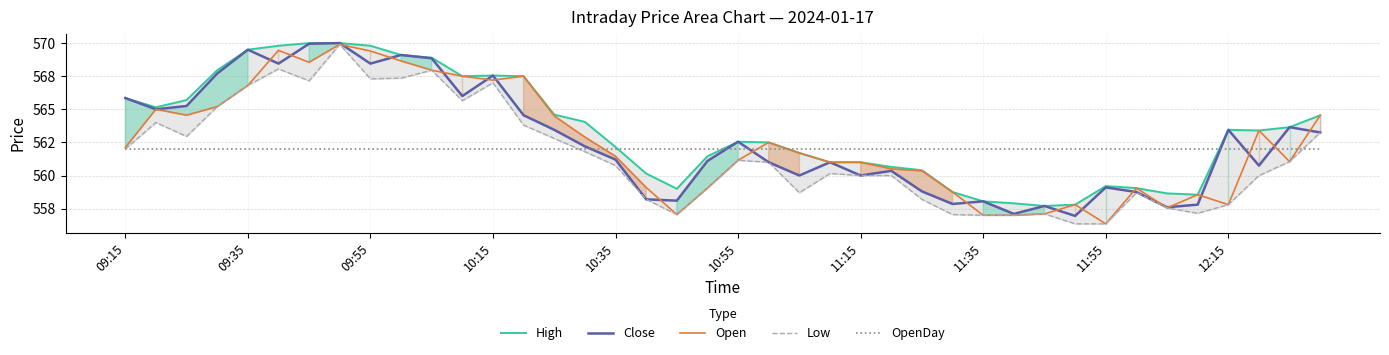

How many intersections are there between OpenDay and High?

4